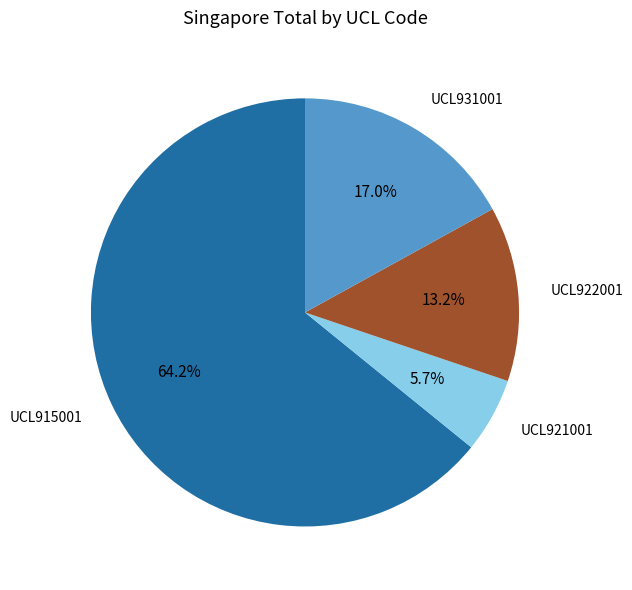

Count the number of slices in the pie.

4